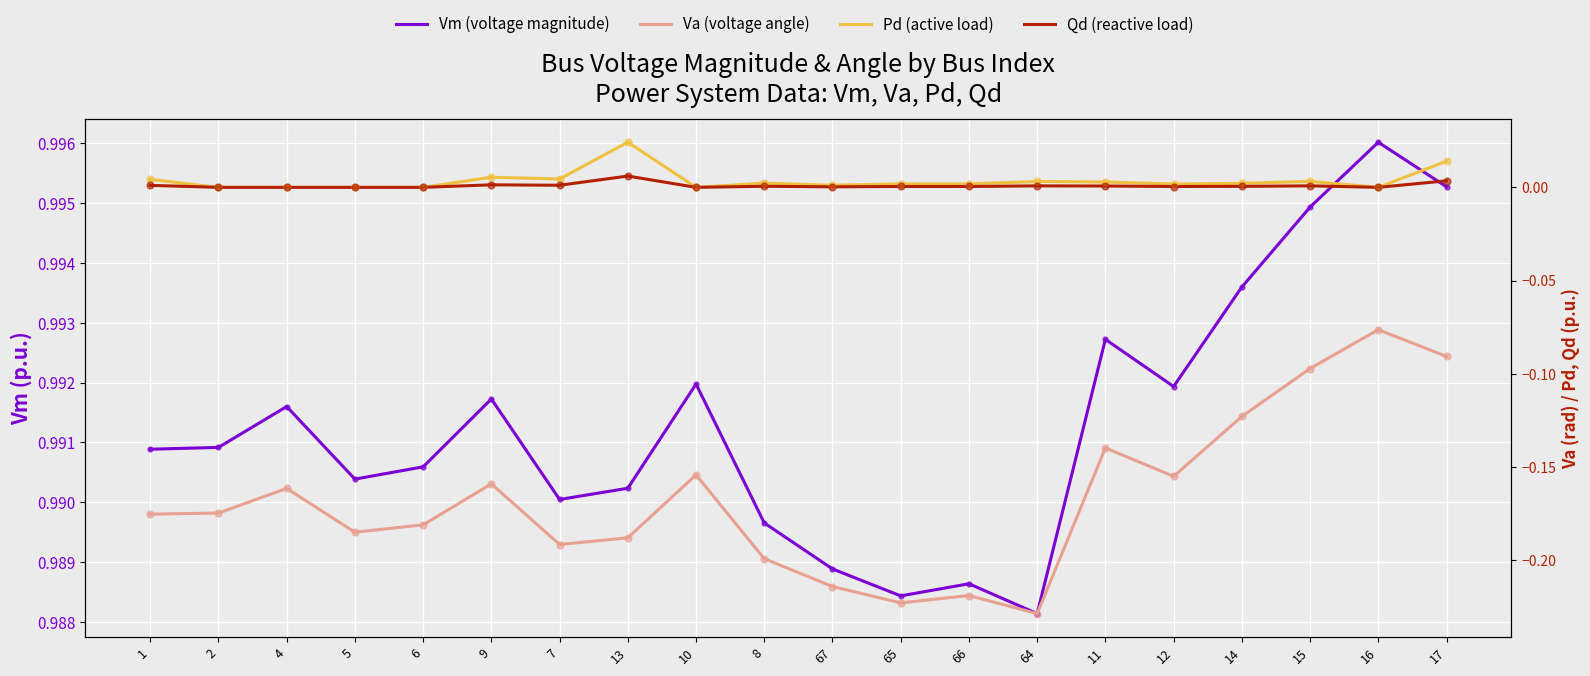

Is the value of Pd (active load) at 65 greater than the value of Va (voltage angle) at 14?

Yes